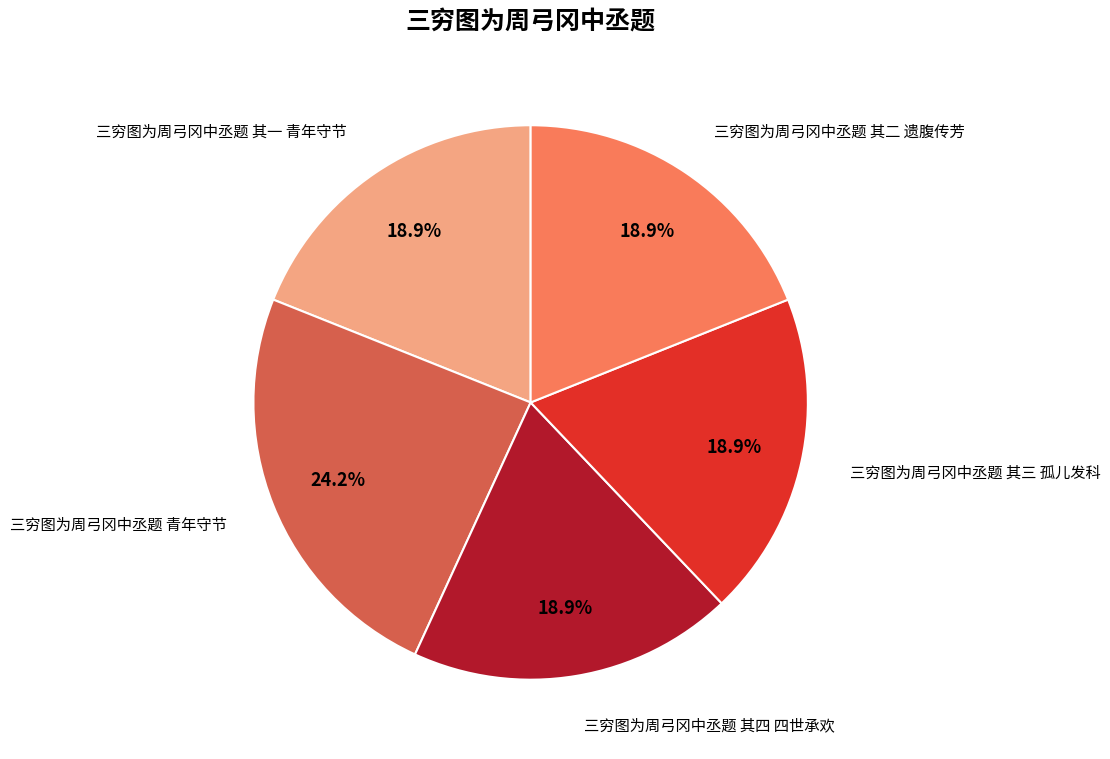

What is the largest slice in the pie chart?

三穷图为周弓冈中丞题 青年守节